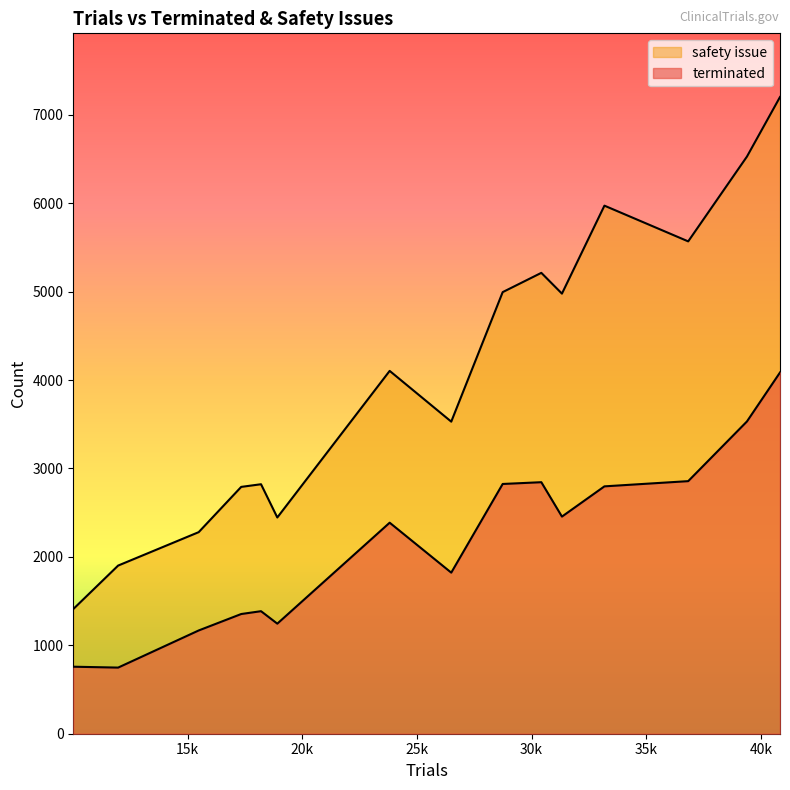

How many lines are shown in the chart?

2